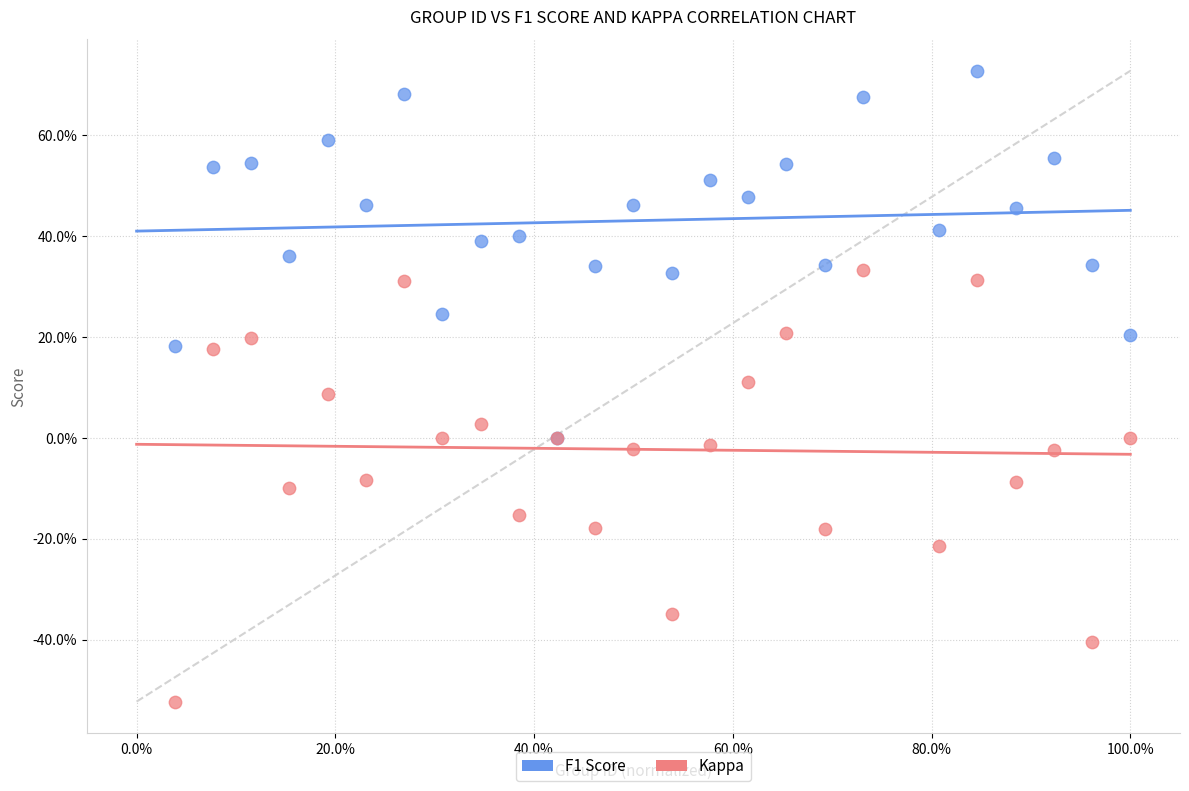

Which series contains the lowest Y value?

Kappa